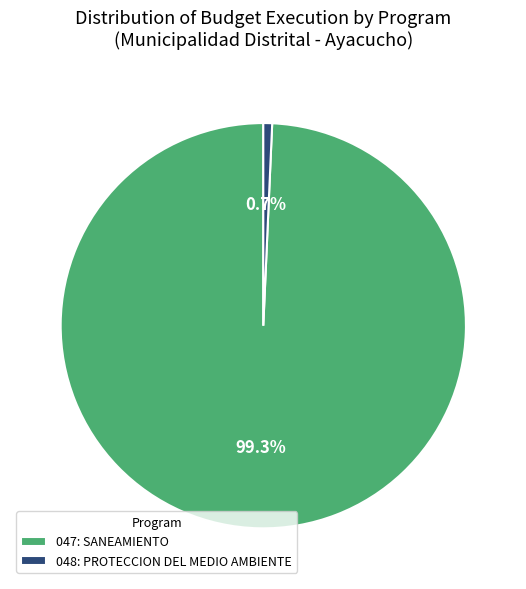

True or false: 047: SANEAMIENTO accounts for 89% of the total.

False